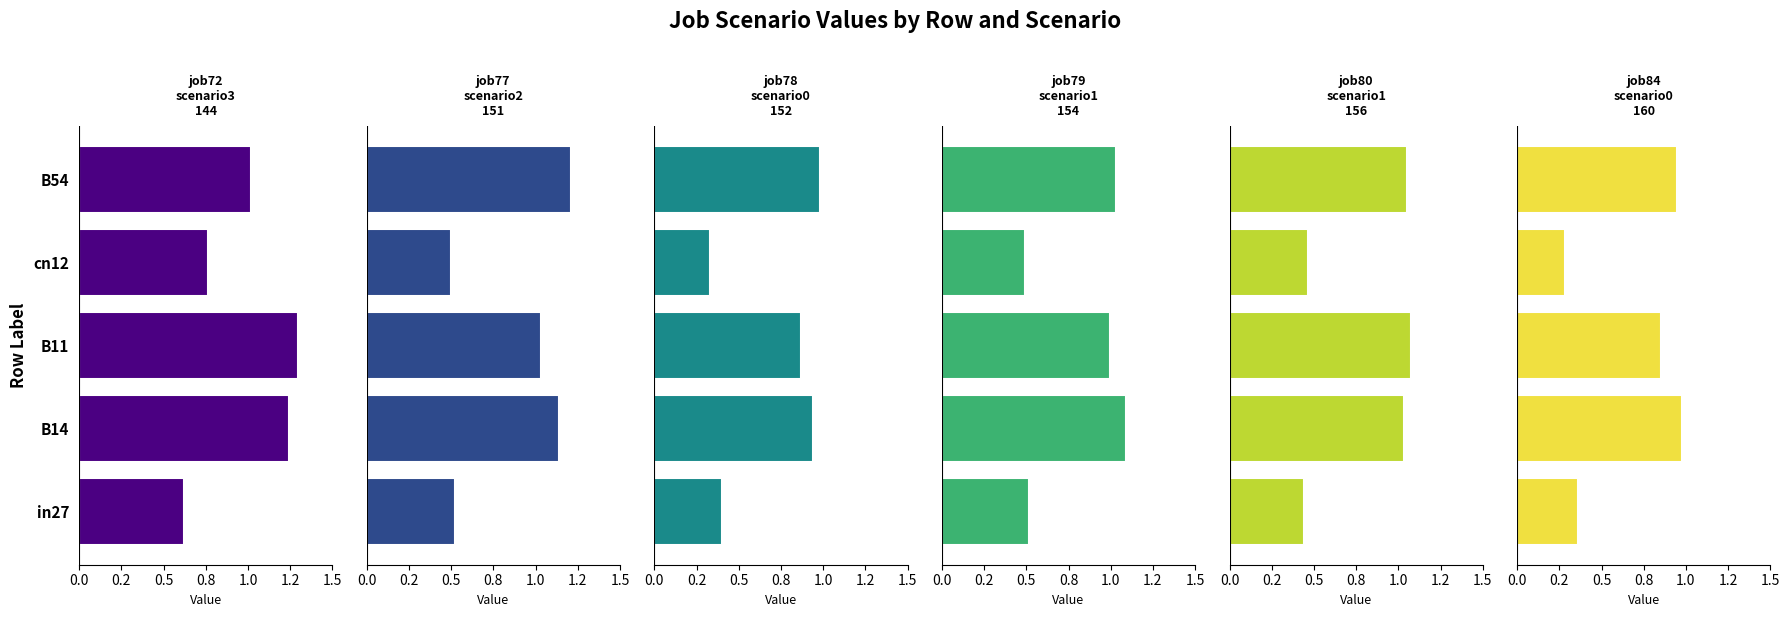

Is it true that job77_scenario2_151 equals 1.1 at B14?

True